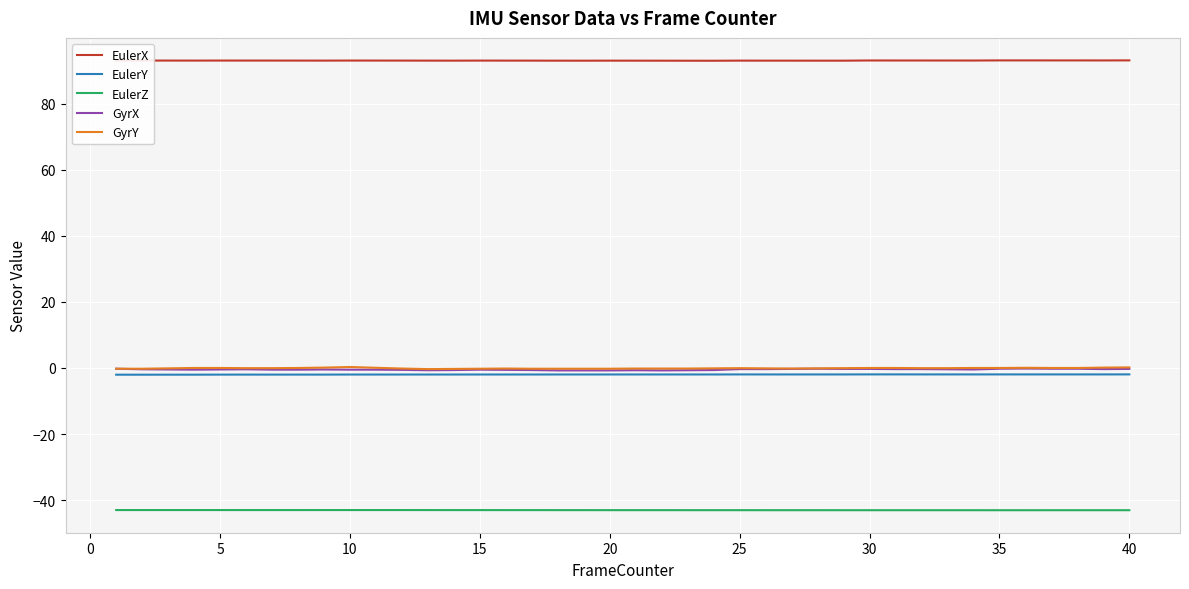

True or false: GyrY and EulerX intersect in this chart.

False